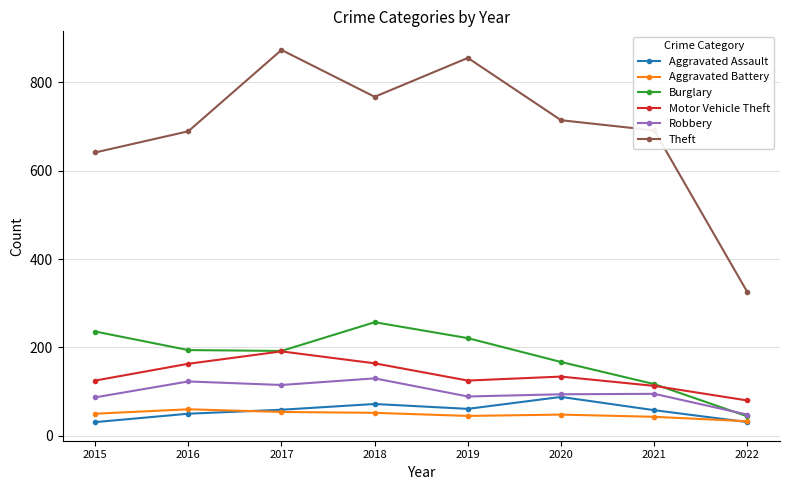

What is the maximum value for Theft?

873